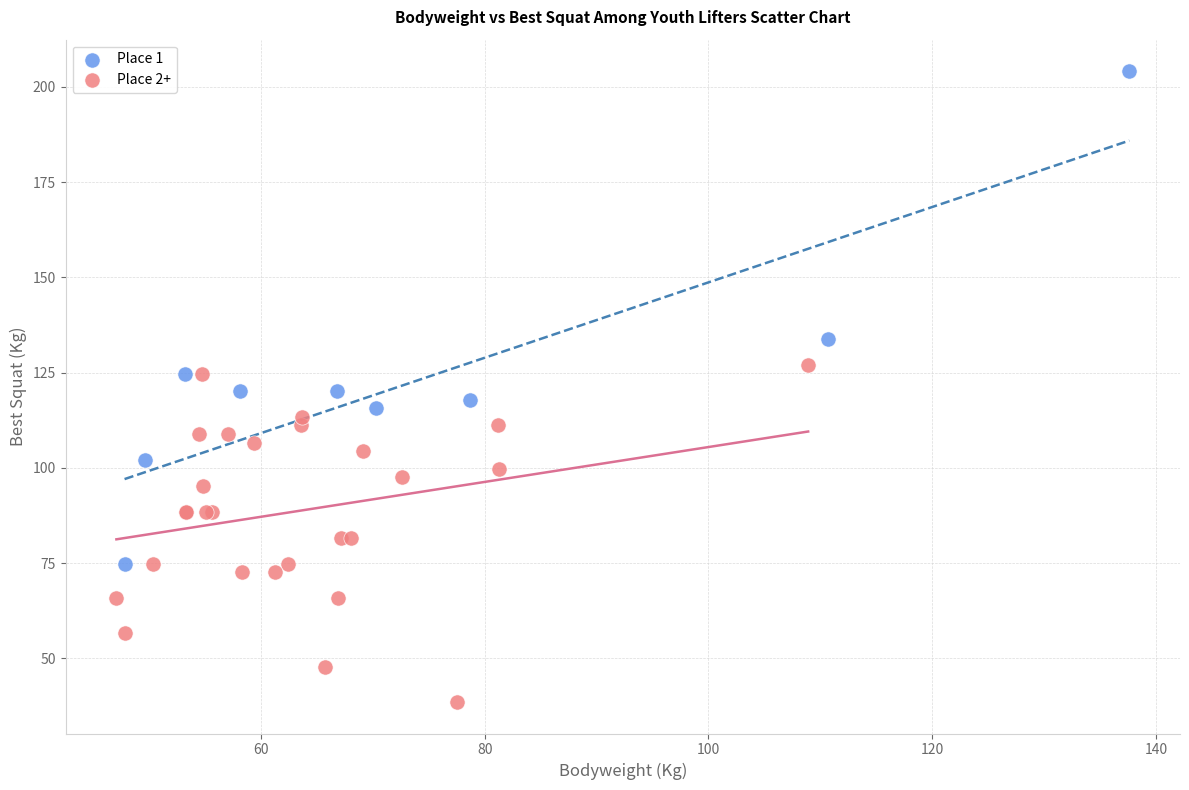

Which series contains the highest Y value?

Place 1